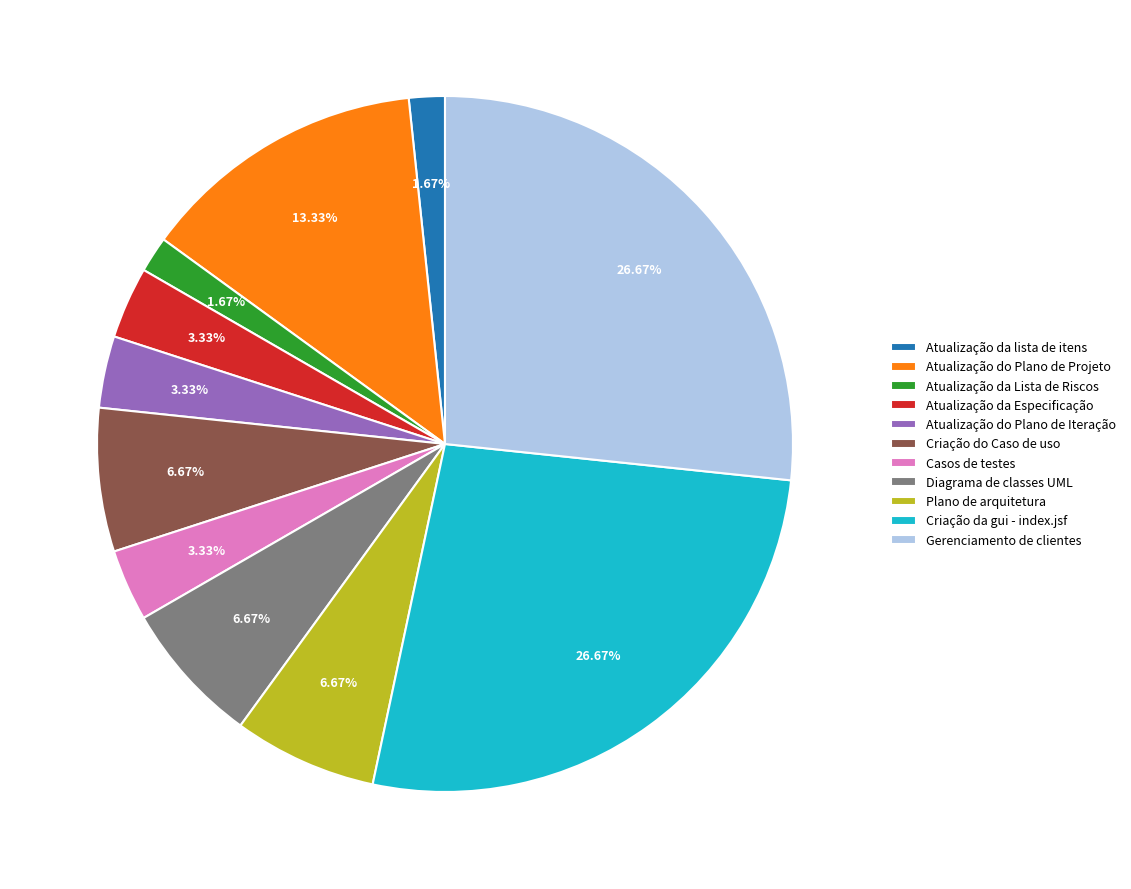

How much of the chart is everything except Atualização da lista de itens?

98.3%